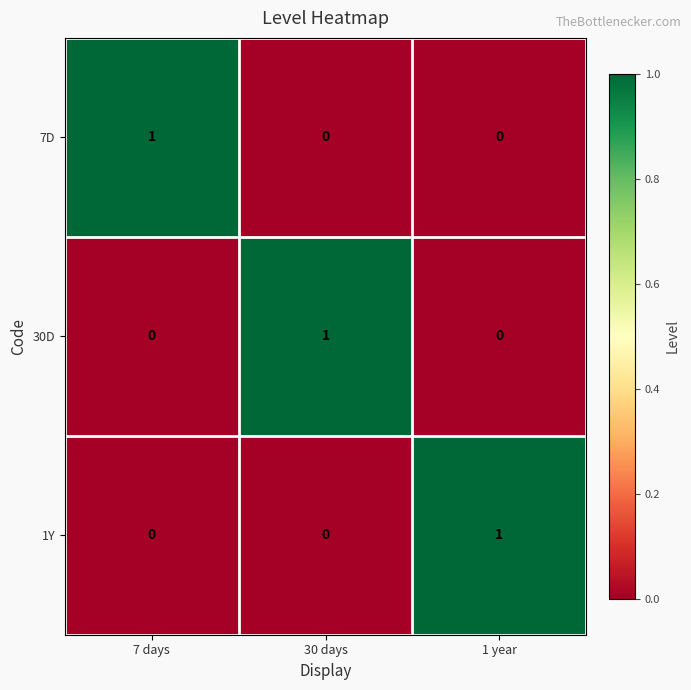

Is the value of 7D at 1 year greater than the value of 30D at 30 days?

No